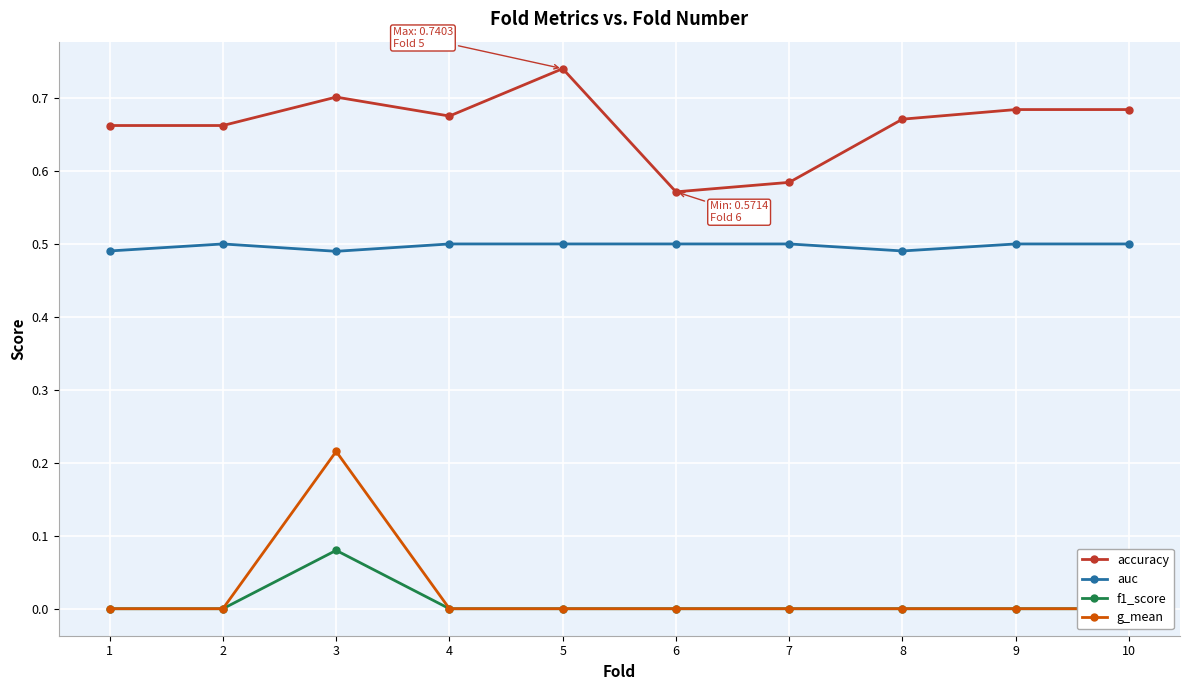

How many lines are shown in the chart?

4